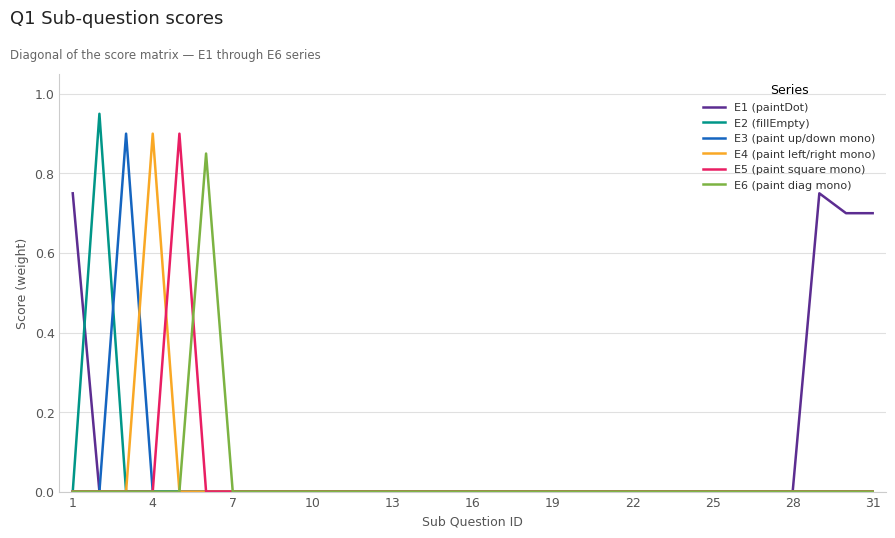

Which series has the widest spread of values?

E2 (fillEmpty)